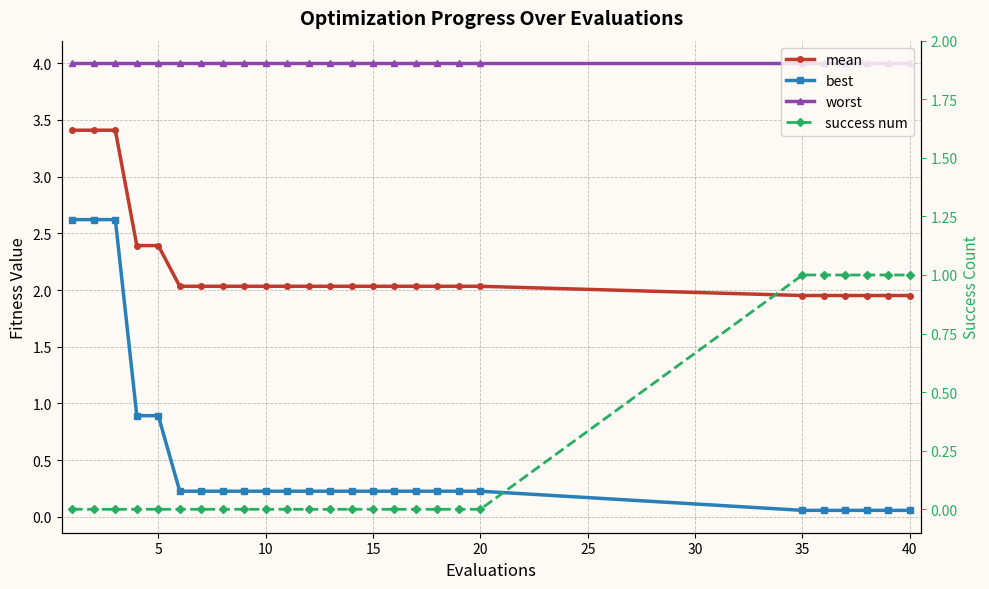

What is the sum of all best values?

13.4